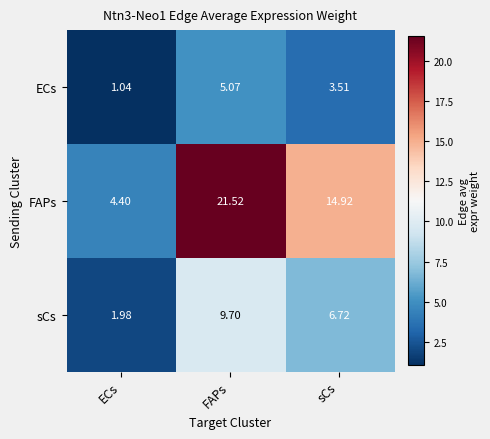

Which series has the largest total across all categories?

FAPs